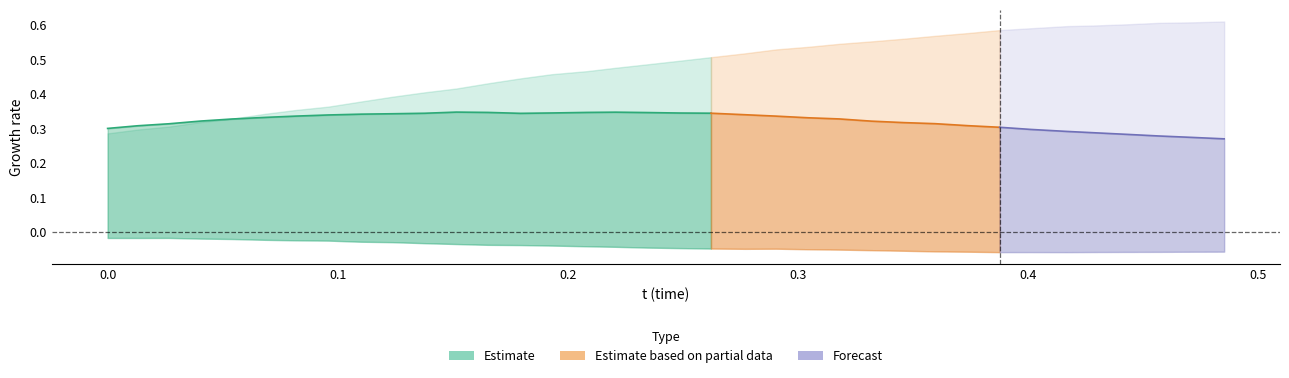

What is the spread (max minus min) of values at 0.0?

0.3